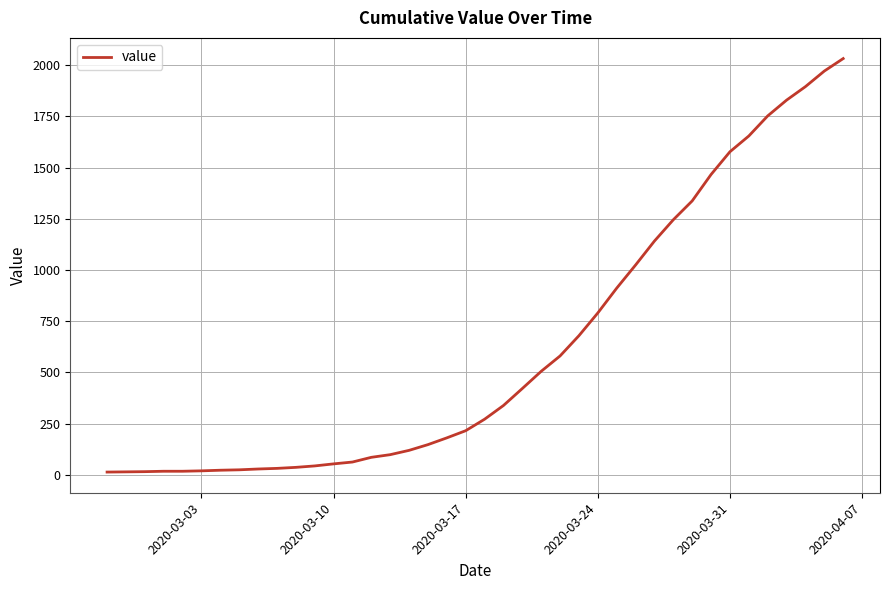

How many values are below 271?

20